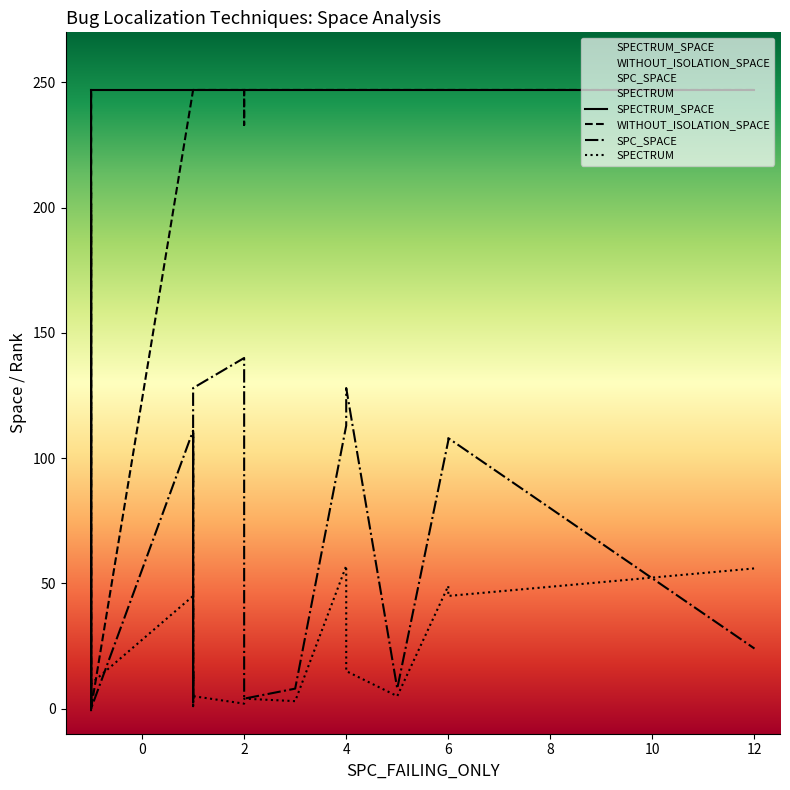

True or false: WITHOUT_ISOLATION_SPACE has more than 1 points higher than both neighbors.

True